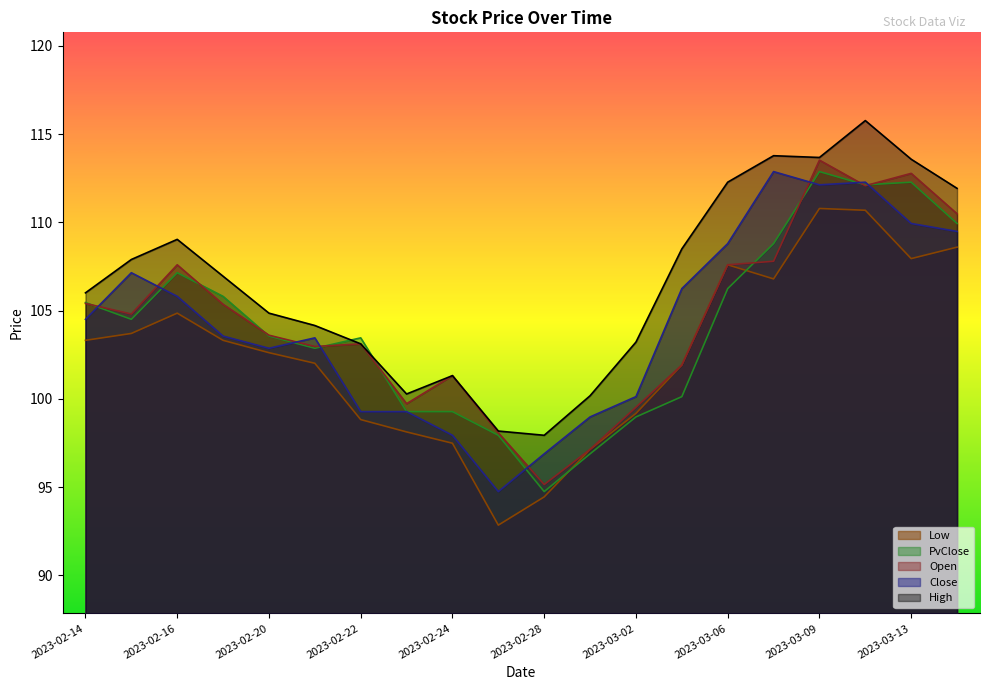

What is the total value across all series at 2023-02-28?

479.2